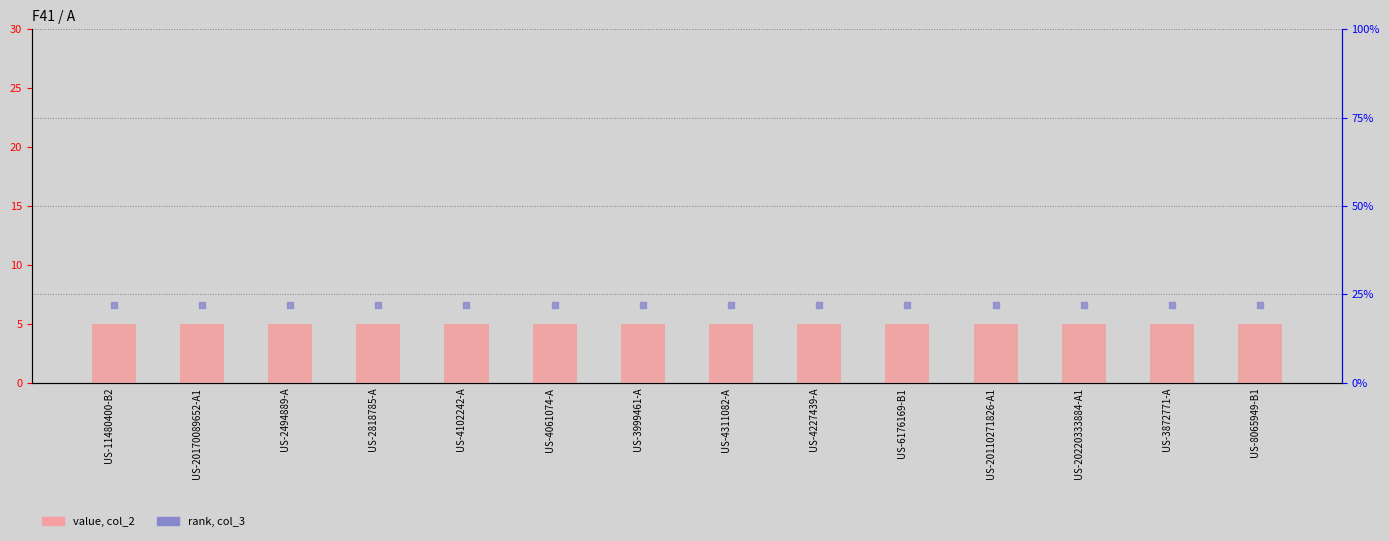

At how many categories does at least one series exceed 17?

14